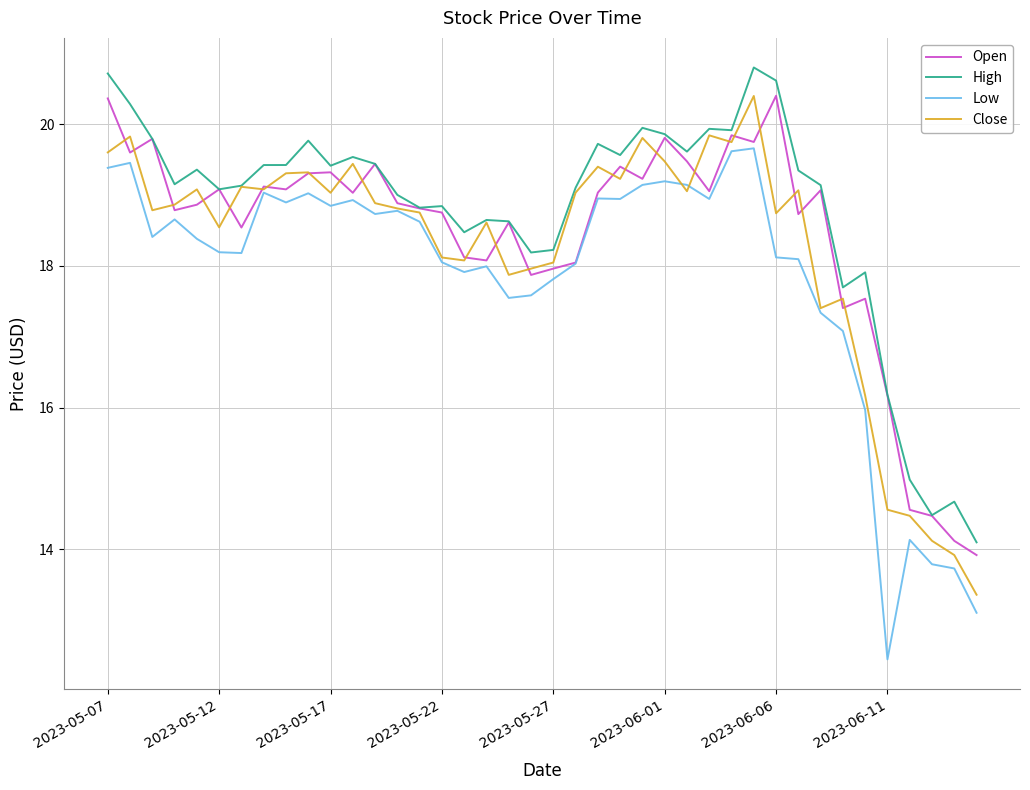

True or false: Low and High cross at least once.

False